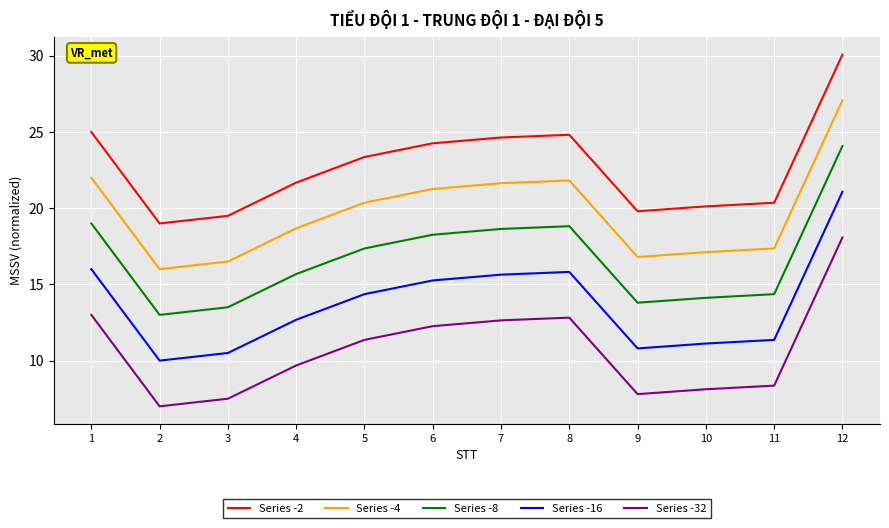

How many lines are shown in the chart?

5